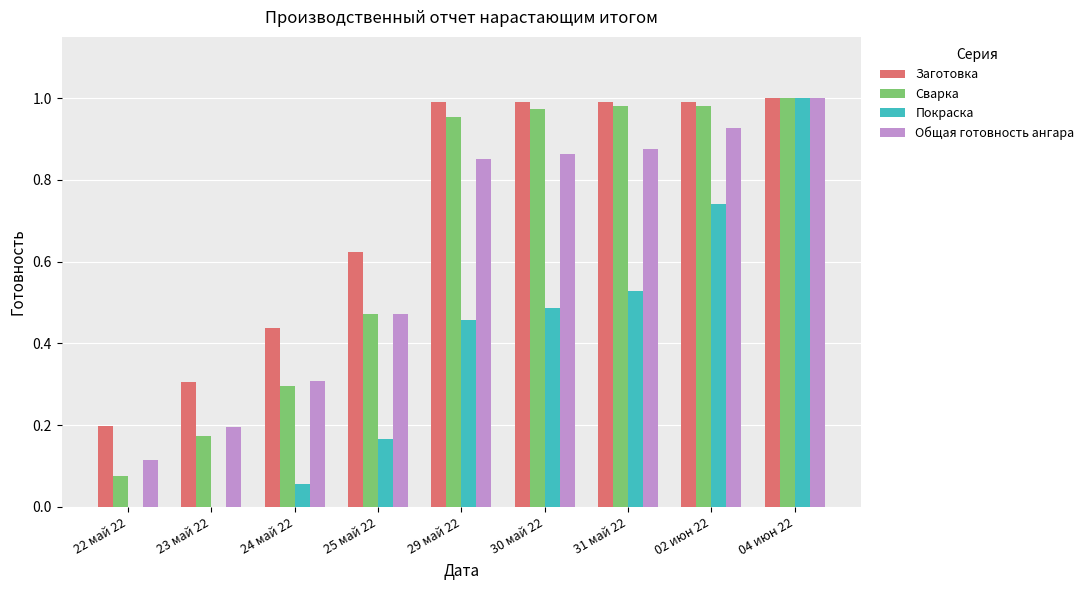

What is the sum of all Покраска values?

3.4